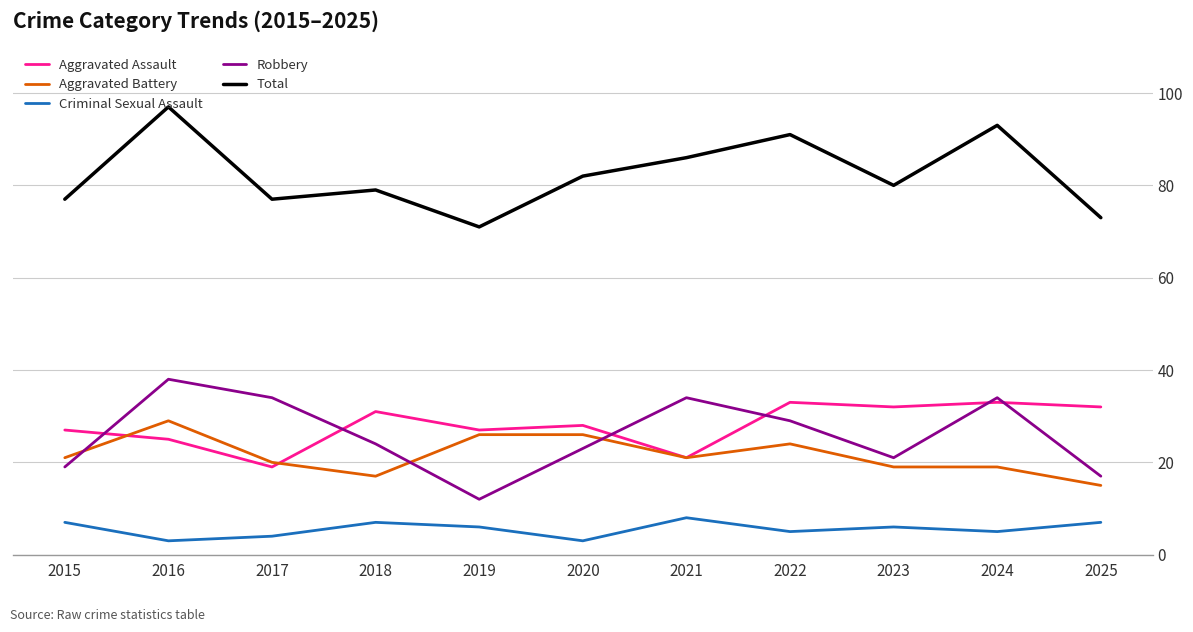

Which series ends up on top after the final intersection of Aggravated Assault and Robbery?

Aggravated Assault